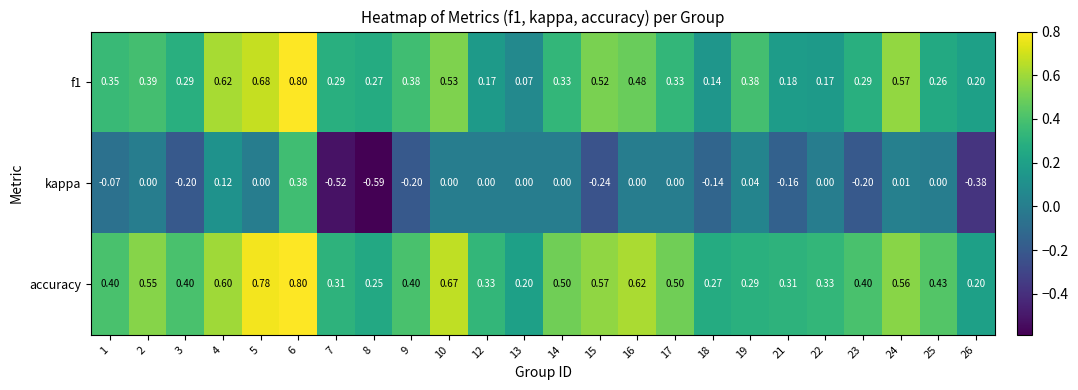

Which series has the largest range (max minus min)?

kappa